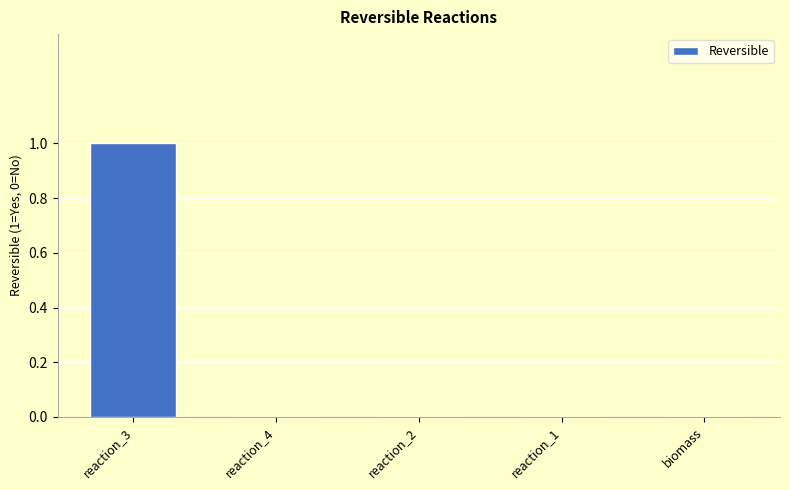

At which category does the chart reach its peak across all series?

reaction_3